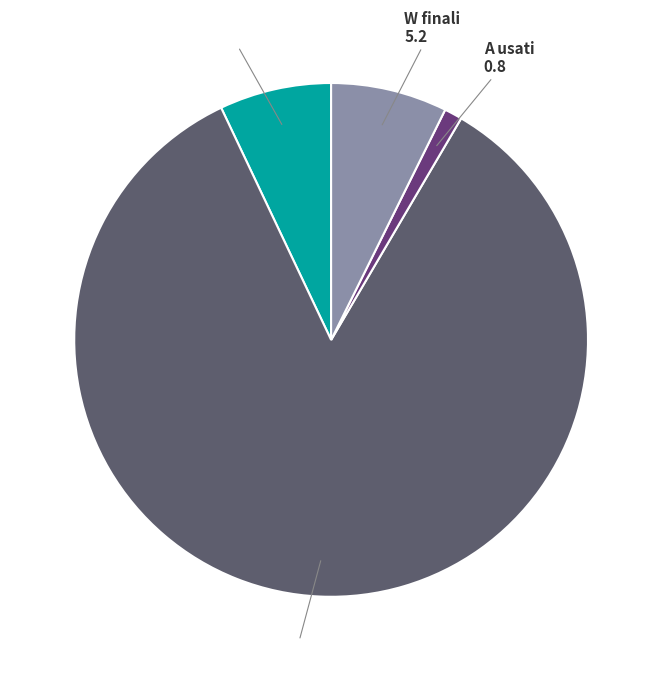

Between V striscia and N leds, which is larger?

N leds